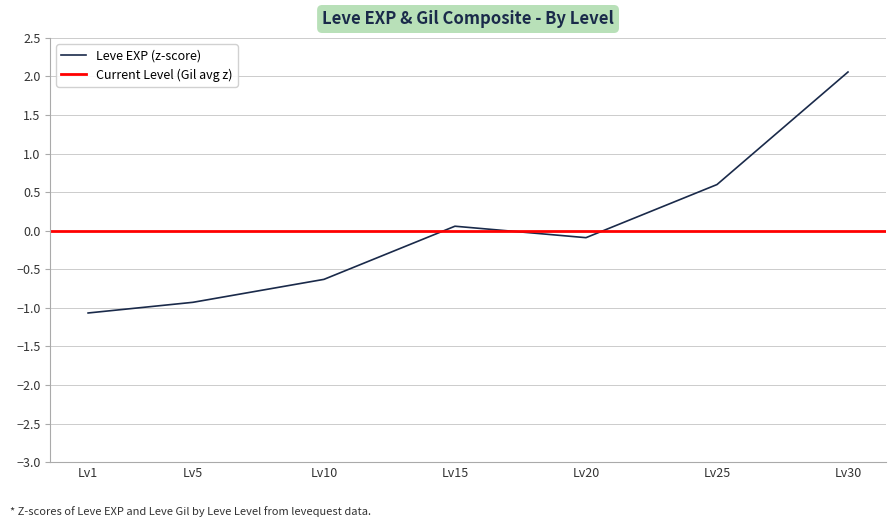

Where does the Leve EXP (z-score) series first go above 0?

Lv15